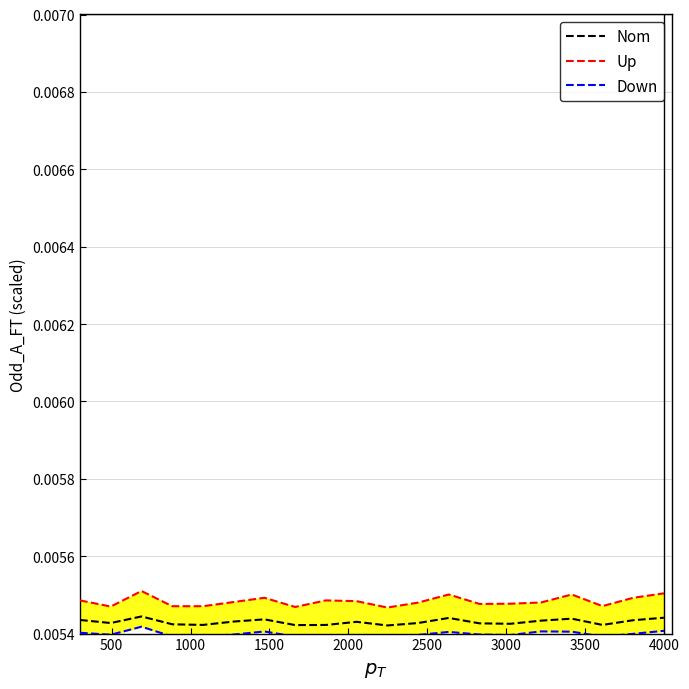

Is the value of Nom at 15 greater than the value of Up at 2000?

No